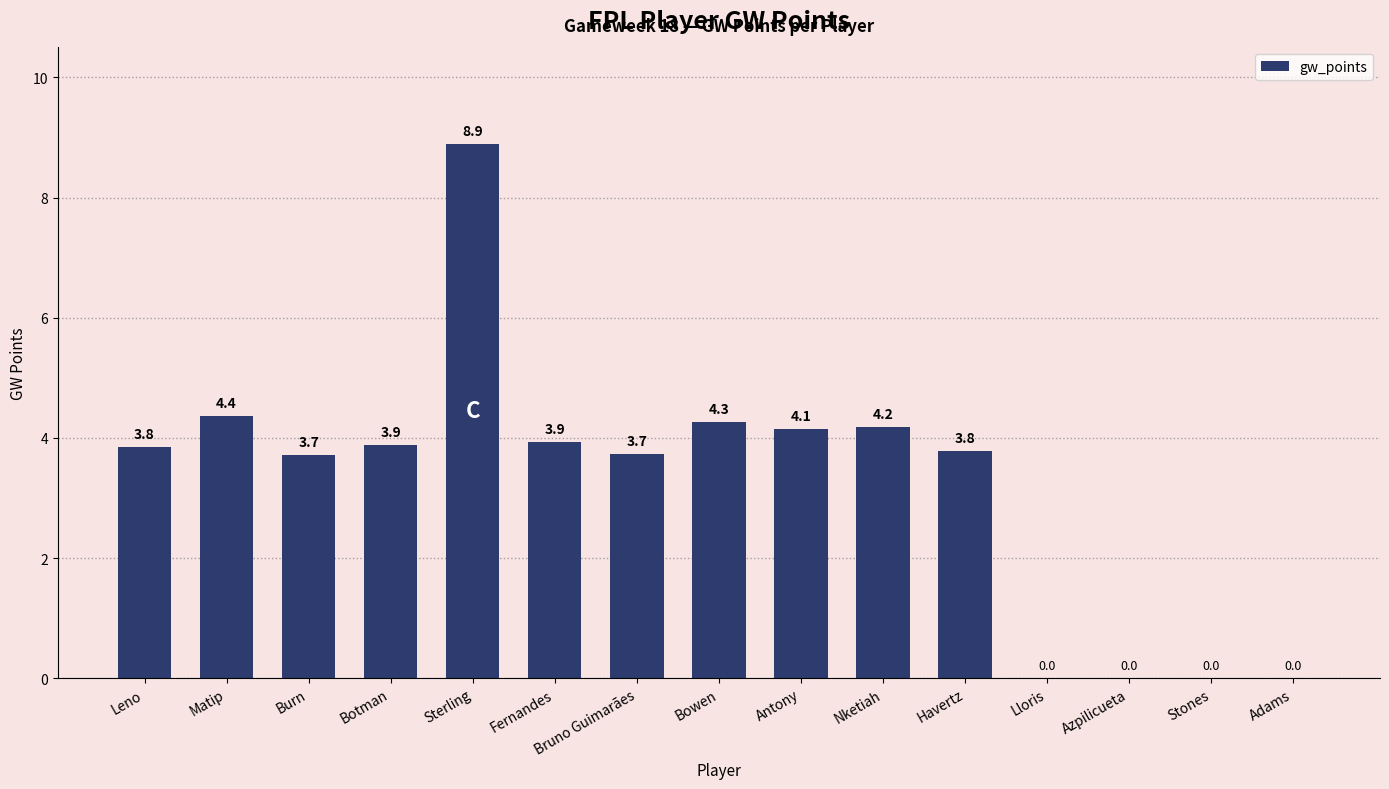

Are the bars horizontal?

No